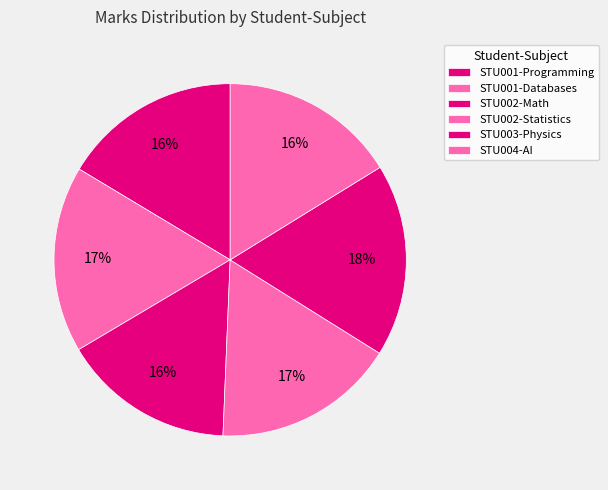

How many segments does this pie chart have?

6